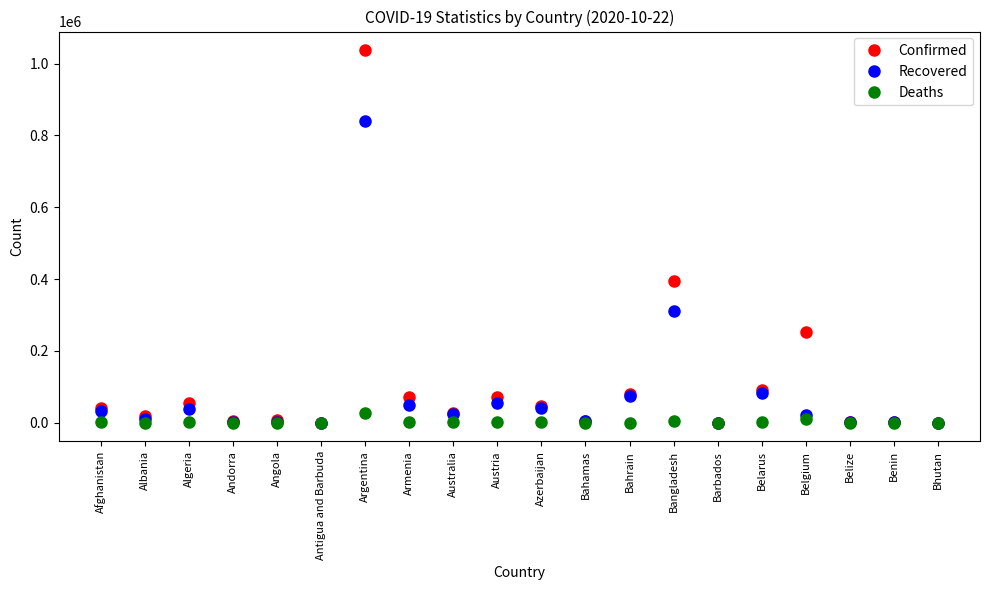

How many data points does each series have?

20